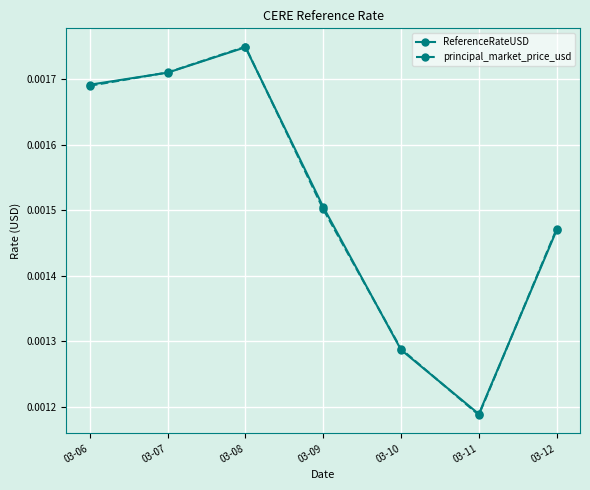

Which series changed the most between 03-07 and 03-11?

principal_market_price_usd